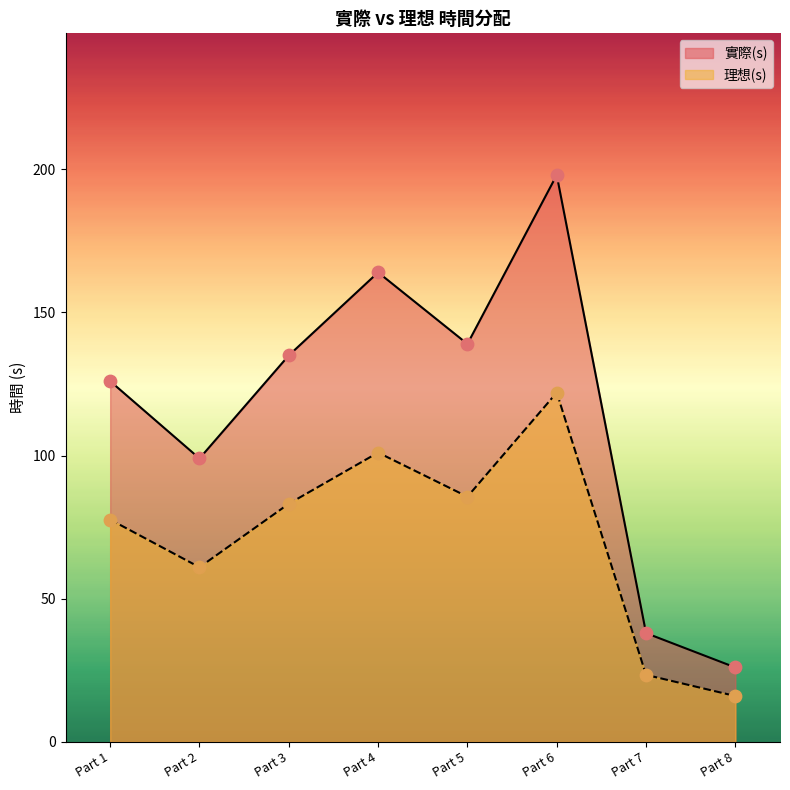

Which series has the largest total across all categories?

實際(s)